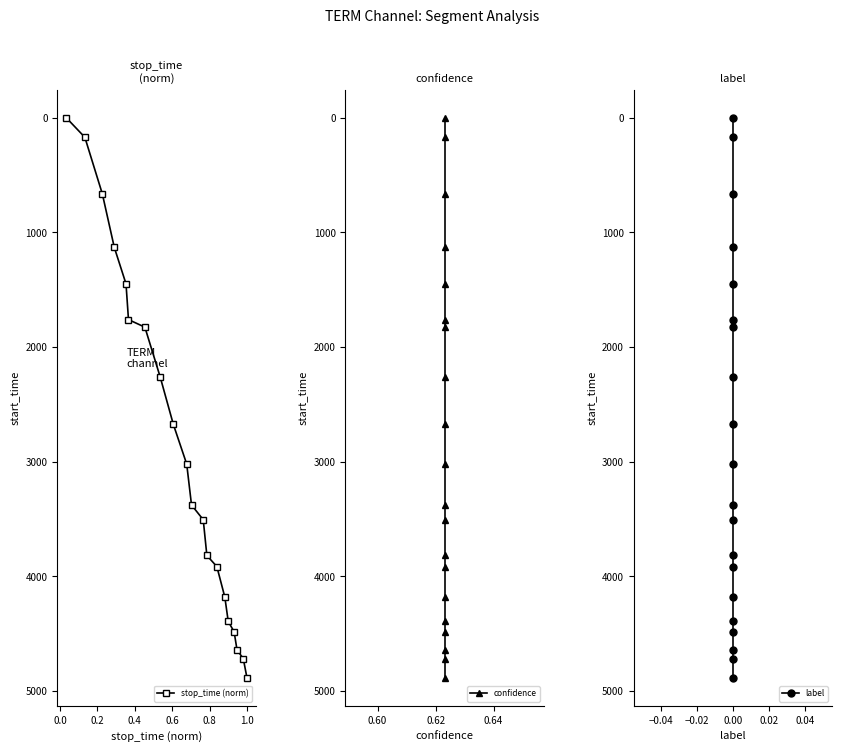

What is the value of the stop_time (norm) point at the 2nd from the left?

171